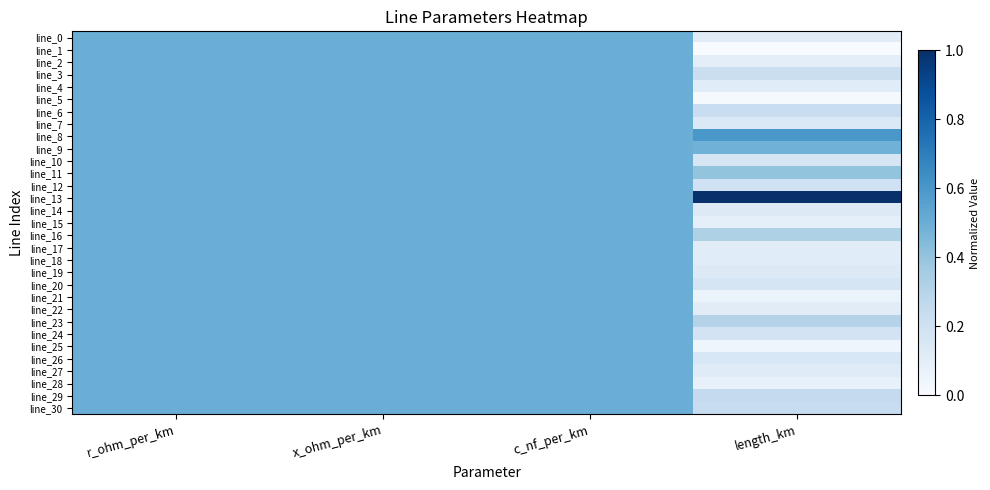

What is the total value across all series at x_ohm_per_km?

15.5